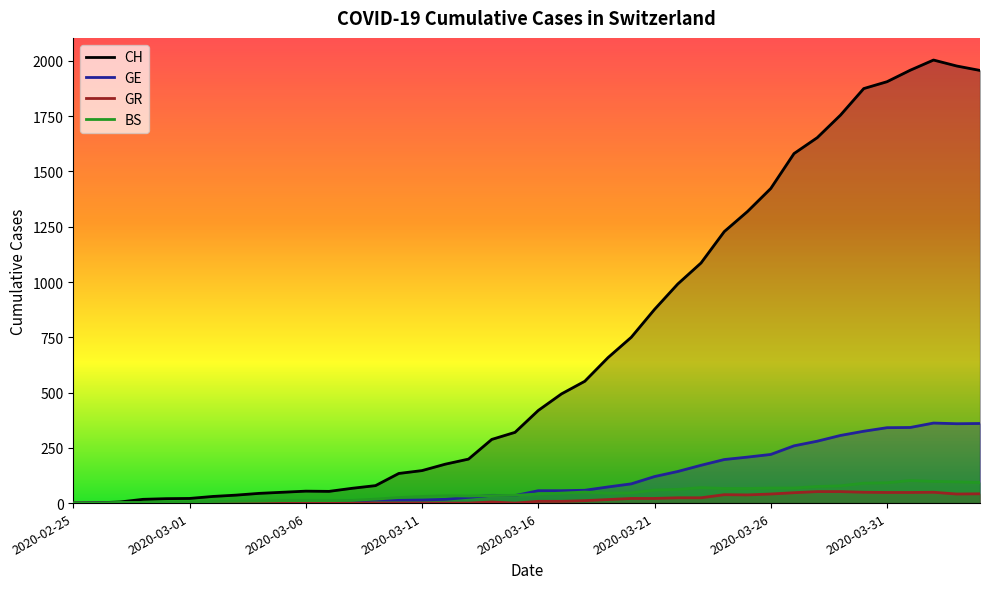

Which series has the largest total across all categories?

CH